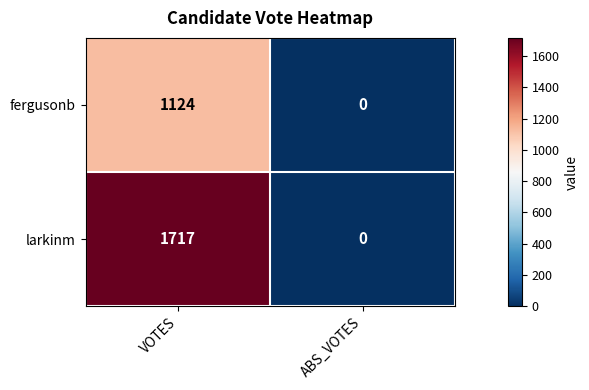

List the series in order of their peak value, highest first.

larkinm, fergusonb